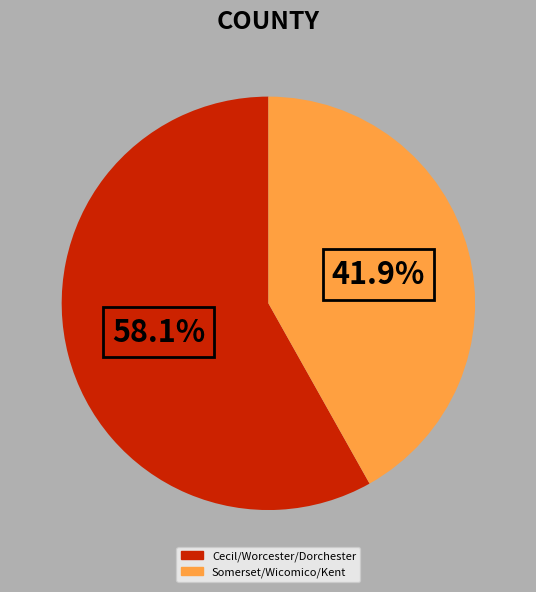

Is there a majority slice in this chart?

Yes